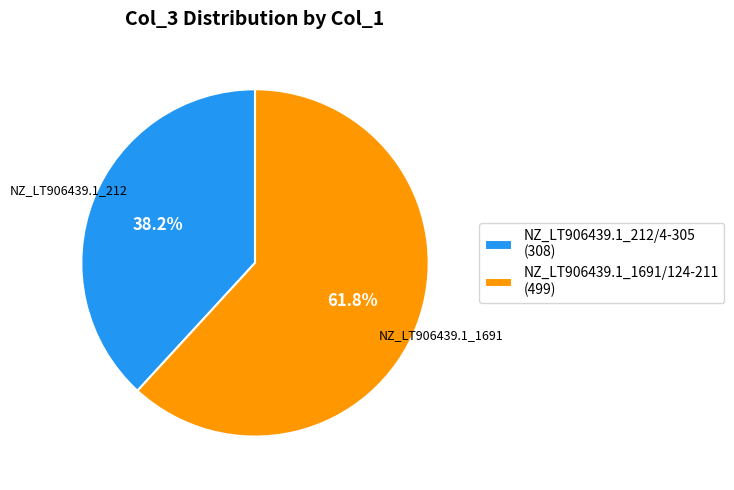

The NZ_LT906439.1_1691/124-211 slice represents 62% of the pie. True or false?

True